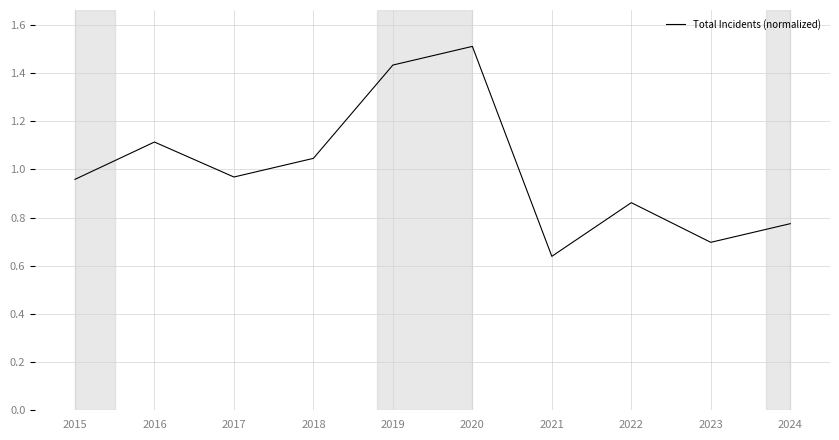

Which has a higher value, 2023 or 2024?

2024